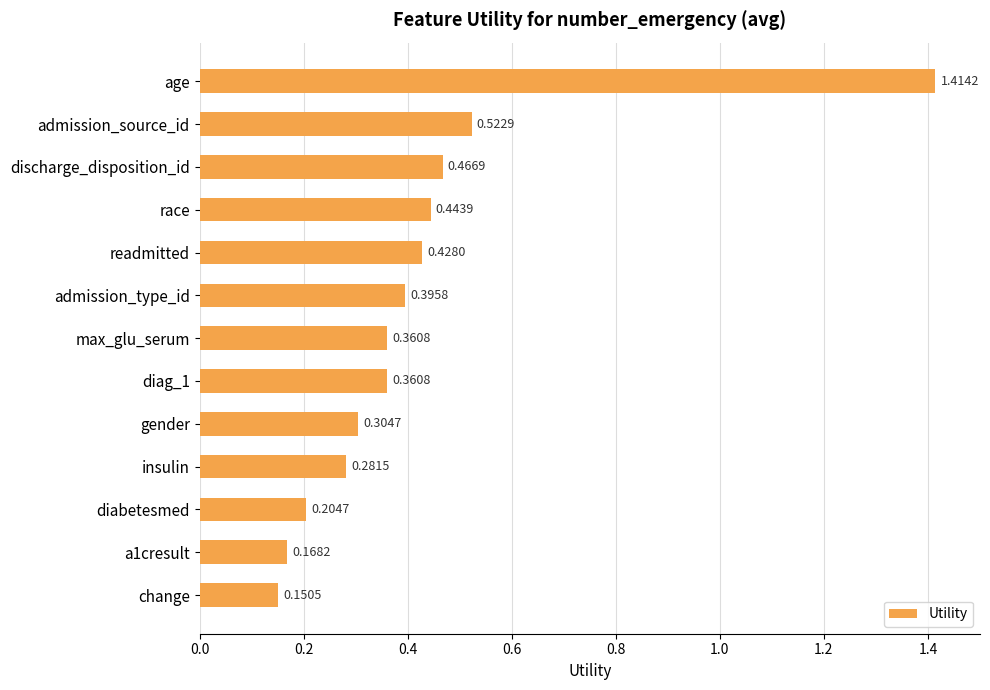

Which has a higher value, age or change?

age